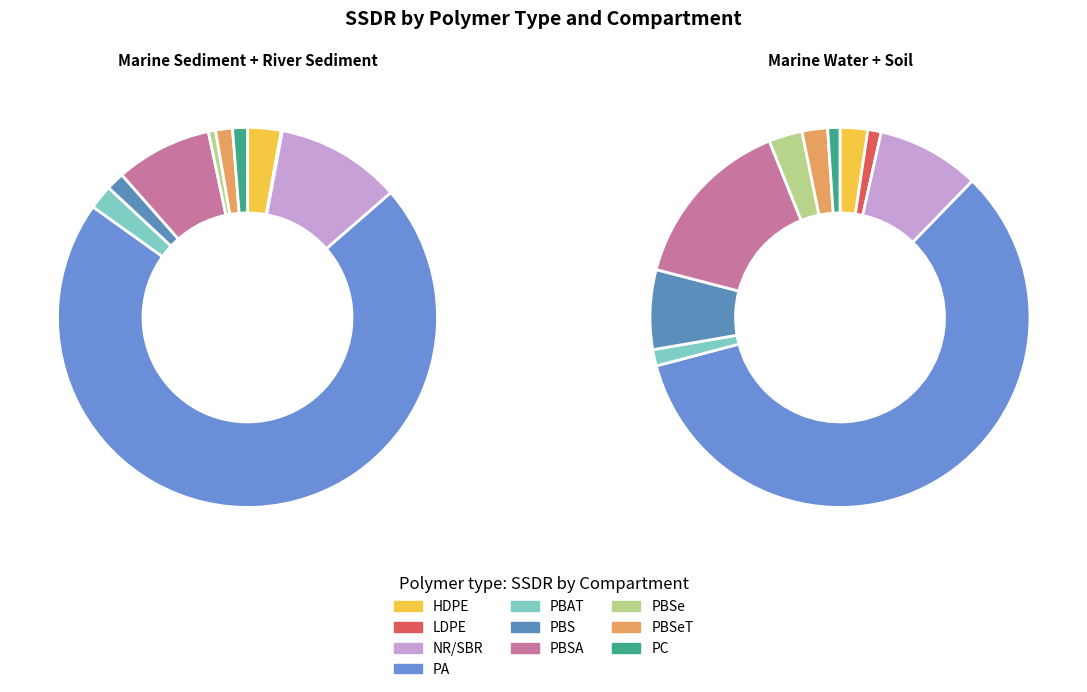

Which has a higher value, HDPE or PA?

PA